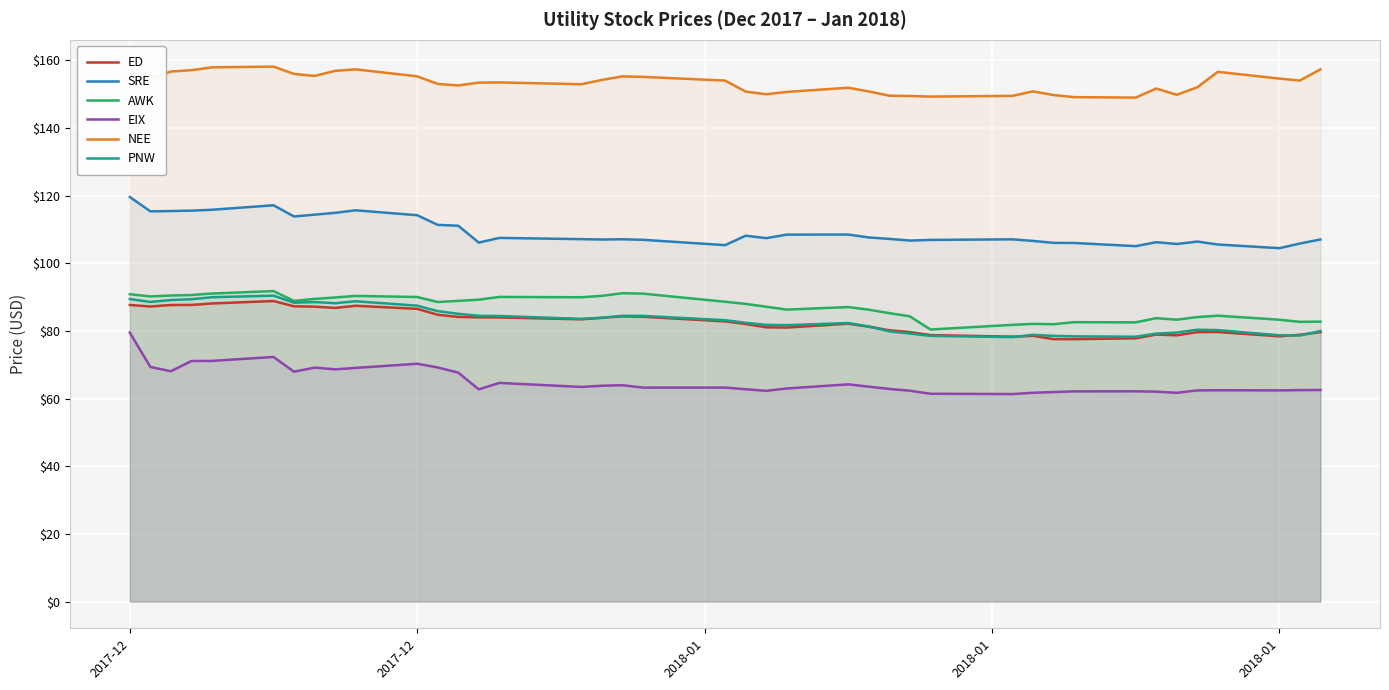

What are all the series names shown in the legend?

ED, SRE, AWK, EIX, NEE, PNW